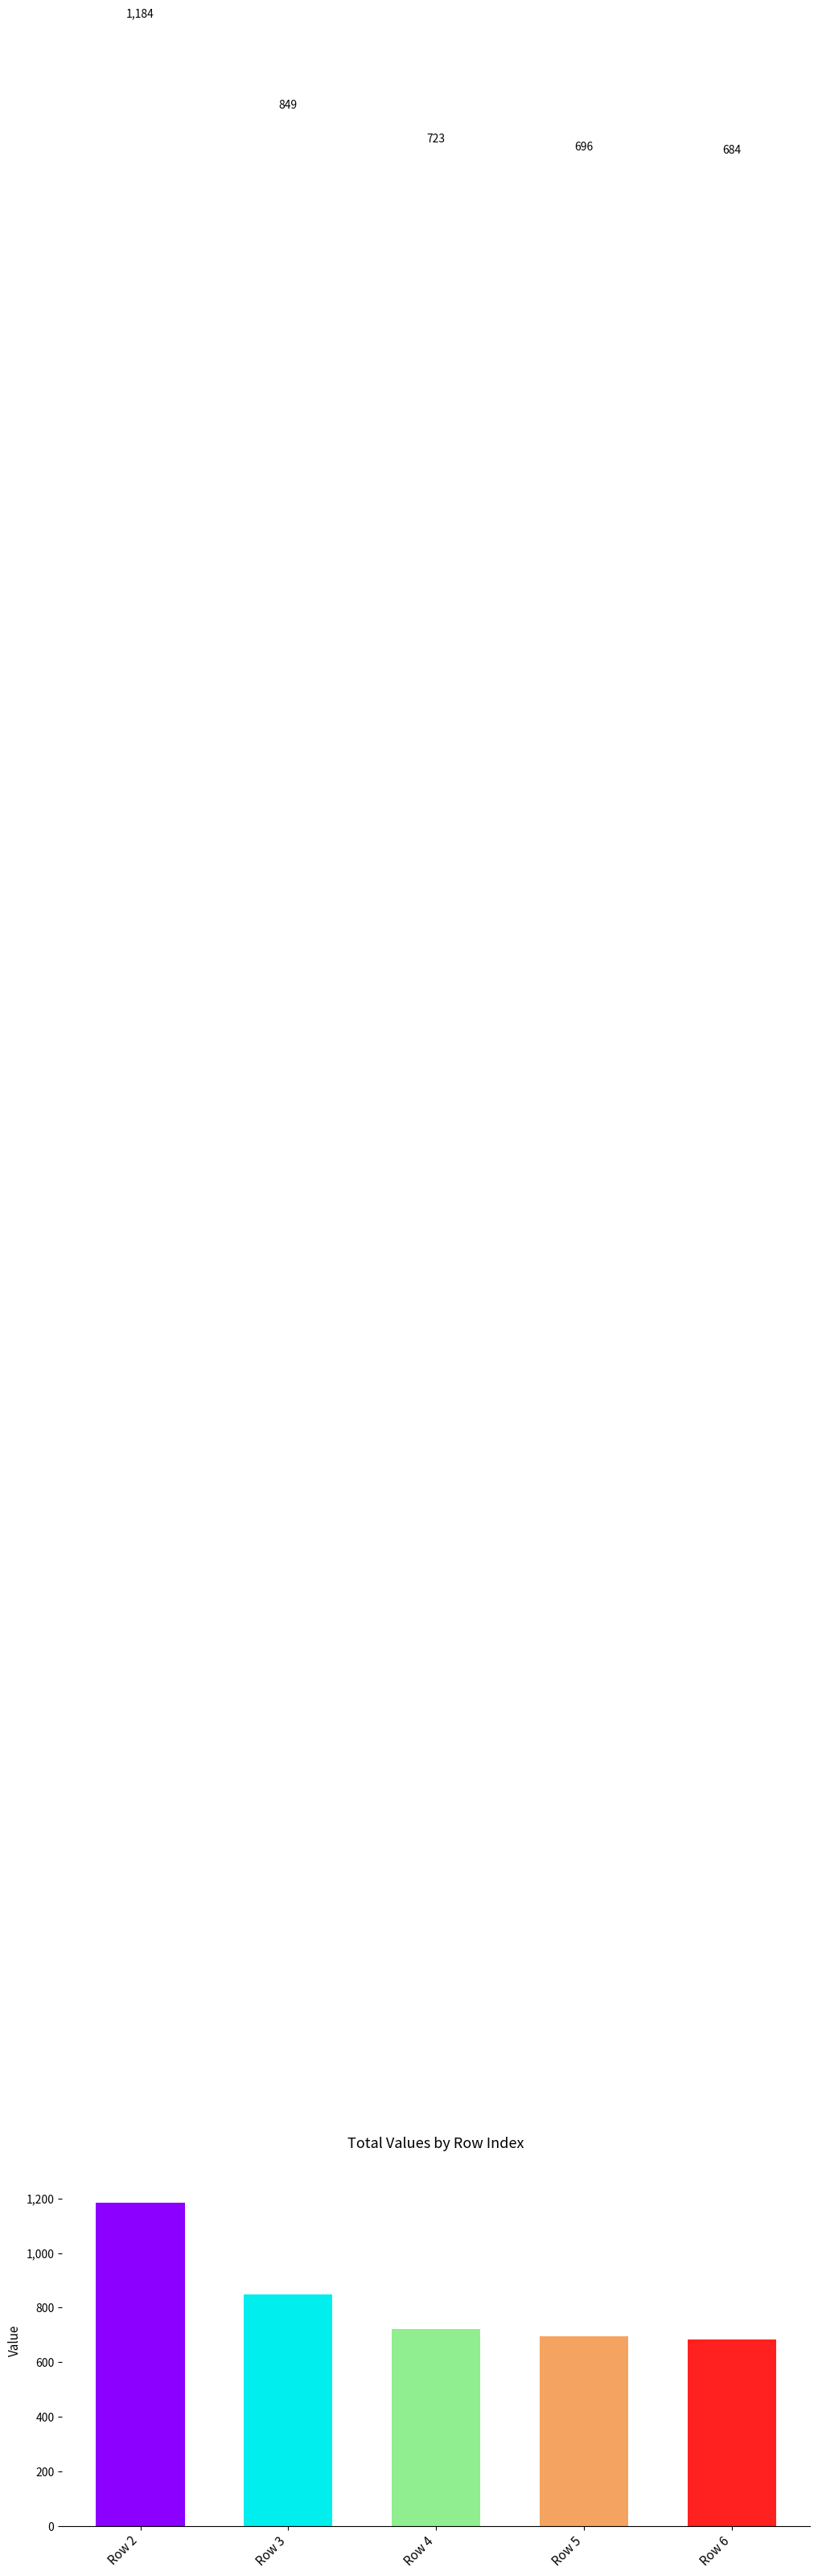

What is the sum of all values?

4136